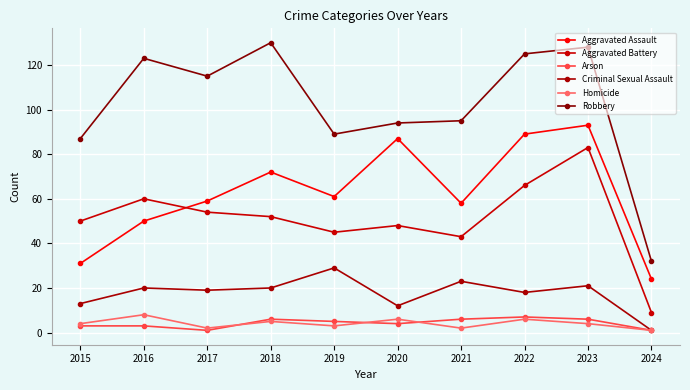

What is the sum of the Aggravated Assault values at 2022 and 2024?

113